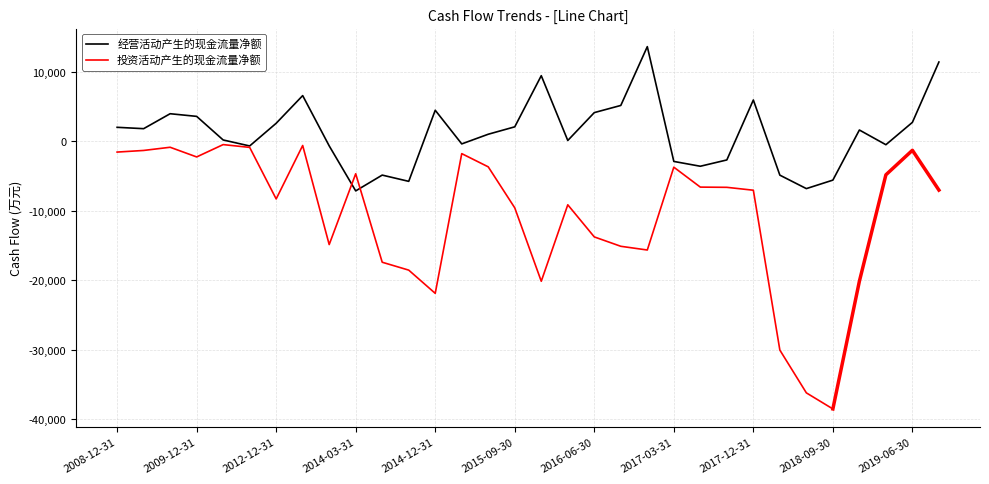

List the labels in order of value, smallest first.

2014-03-31, 2018-06-30, 2014-09-30, 2018-09-30, 2018-03-31, 2014-06-30, 2017-06-30, 2017-03-31, 2017-09-30, 2009-06-30, 2011-12-31, 2019-03-31, 2015-03-31, 2016-03-31, 2009-09-30, 2015-06-30, 2018-12-31, 2007-12-31, 2008-12-31, 2015-09-30, 2012-12-31, 2019-06-30, 2009-12-31, 2006-12-31, 2016-06-30, 2014-12-31, 2016-09-30, 2017-12-31, 2013-12-31, 2015-12-31, 2019-09-30, 2016-12-31